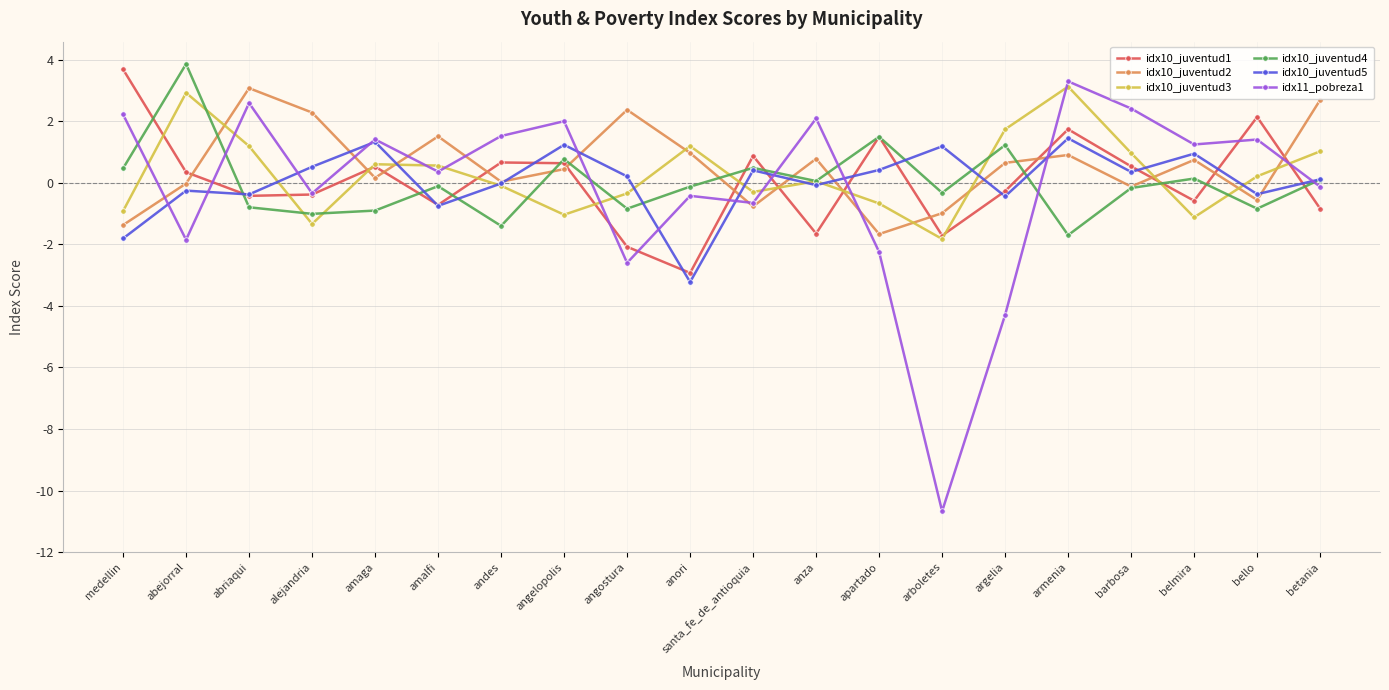

Which series has the widest spread of values?

idx11_pobreza1